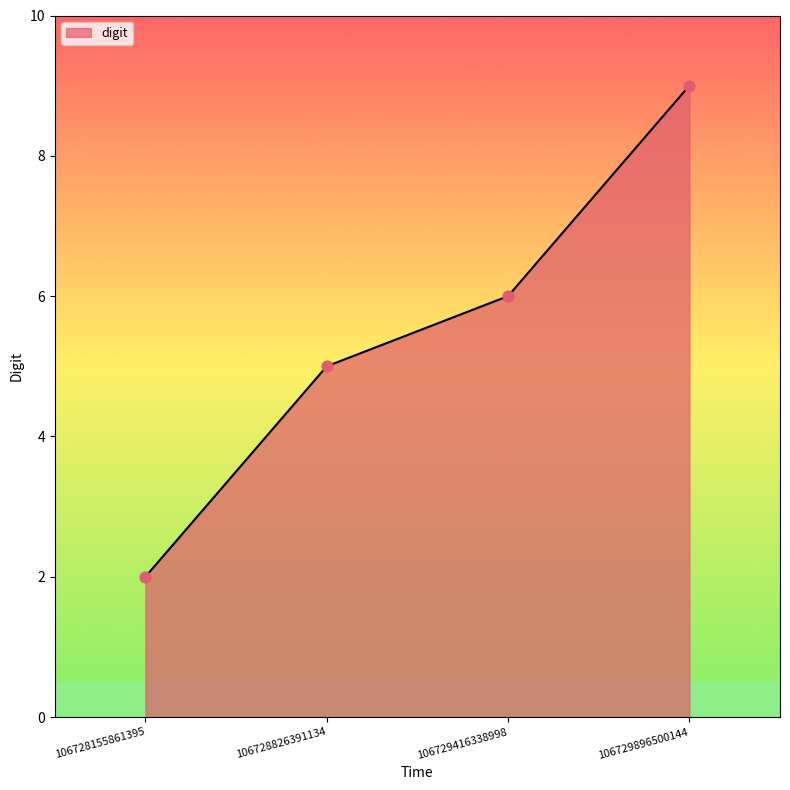

Between 106728826391134 and 106728155861395, which is larger?

106728826391134